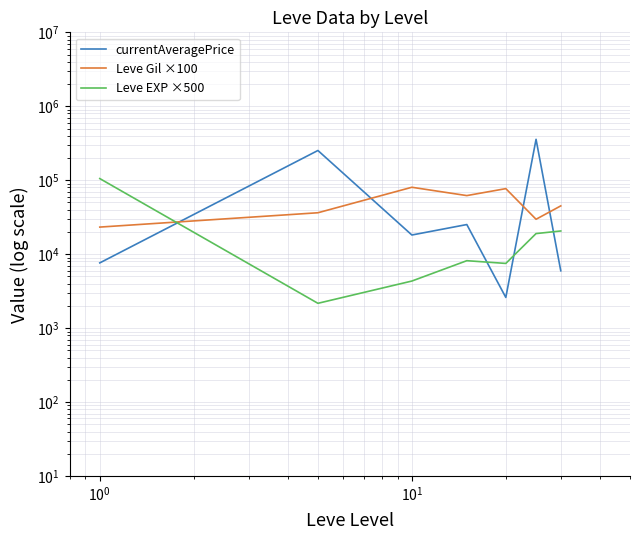

How many lines are shown in the chart?

3